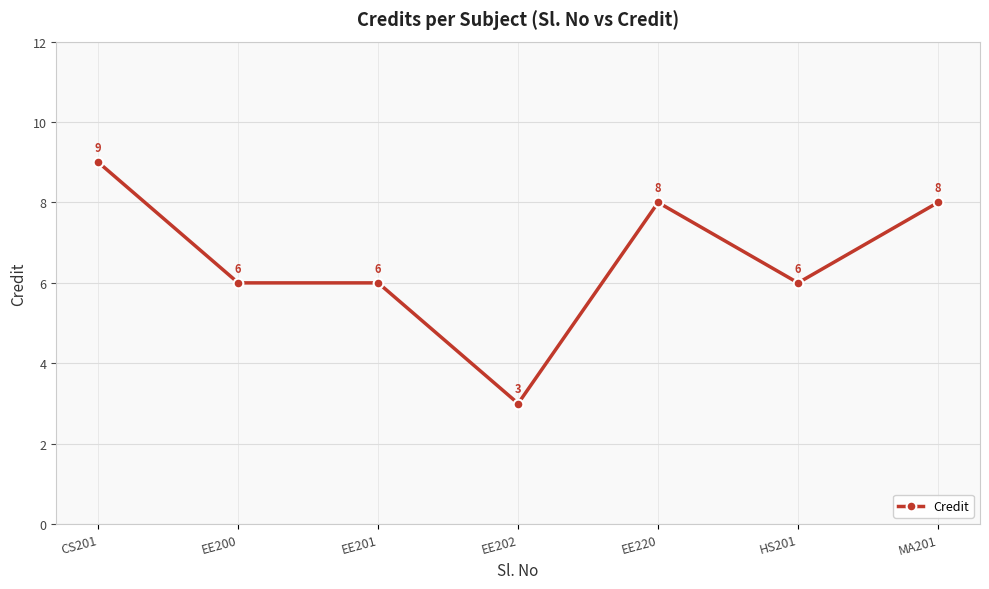

What is the value of the 2nd point from the left?

6